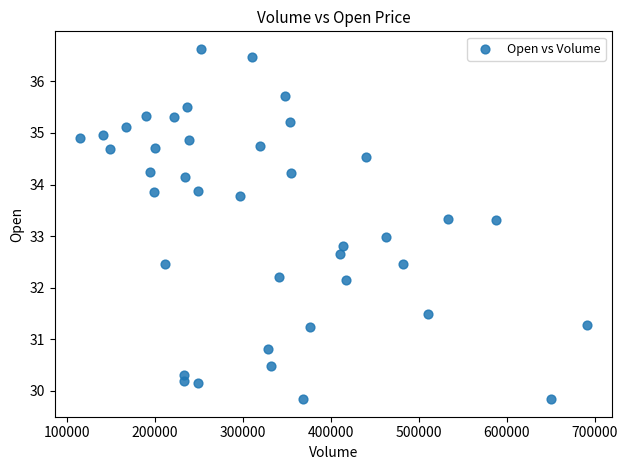

What is the range of X values (max minus min)?

575865.0